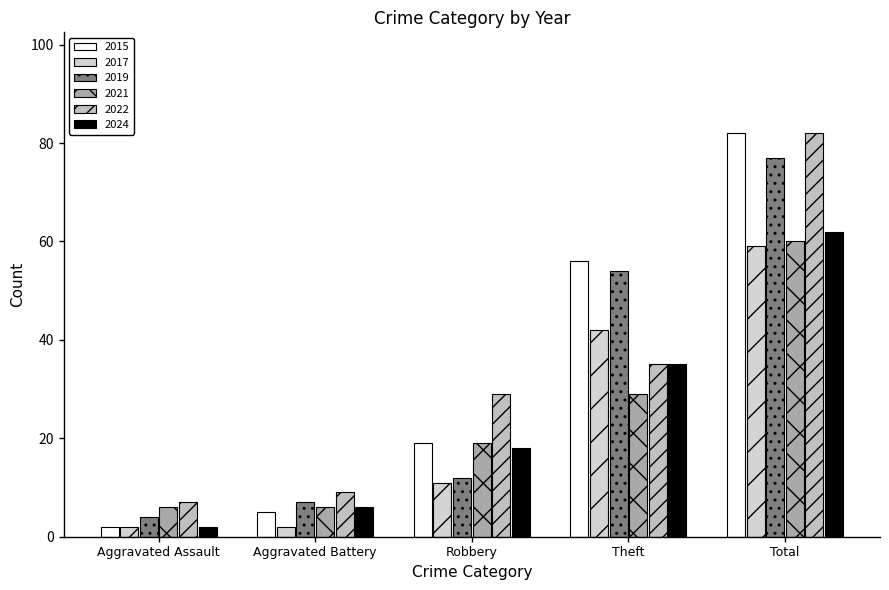

Read the 2021 value at Theft, to the nearest 10.

30